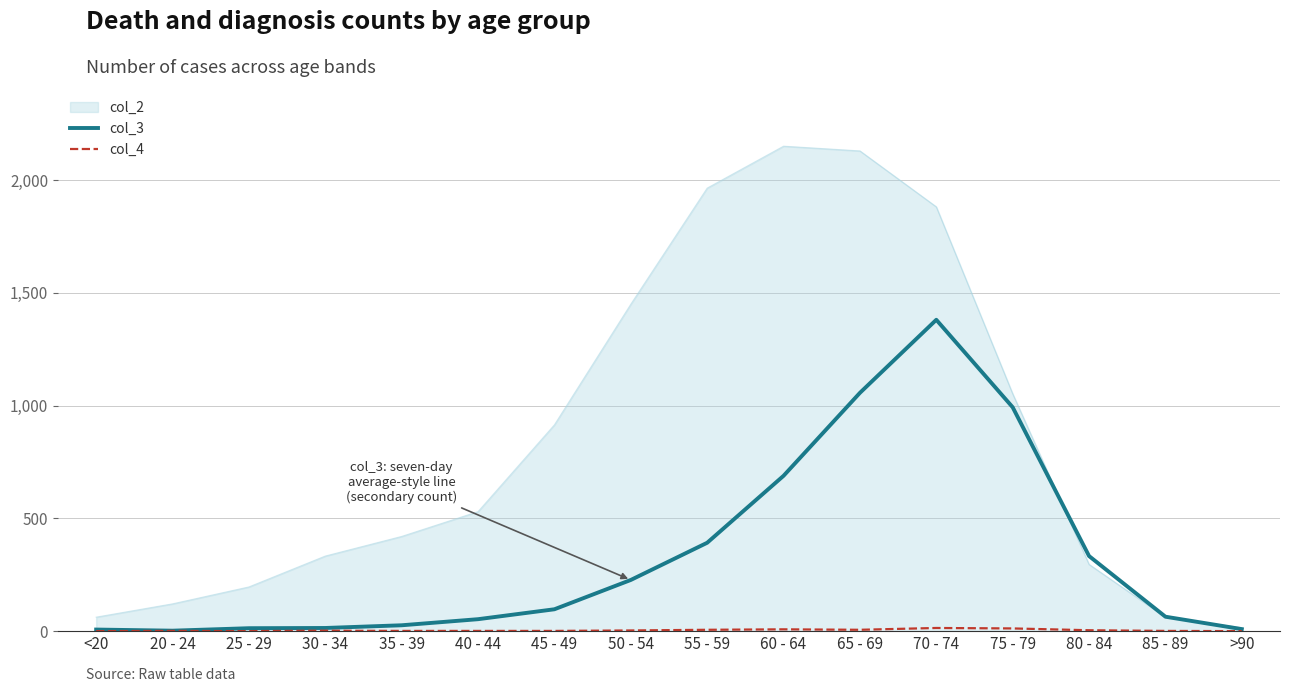

Which series has the largest range (max minus min)?

col_2